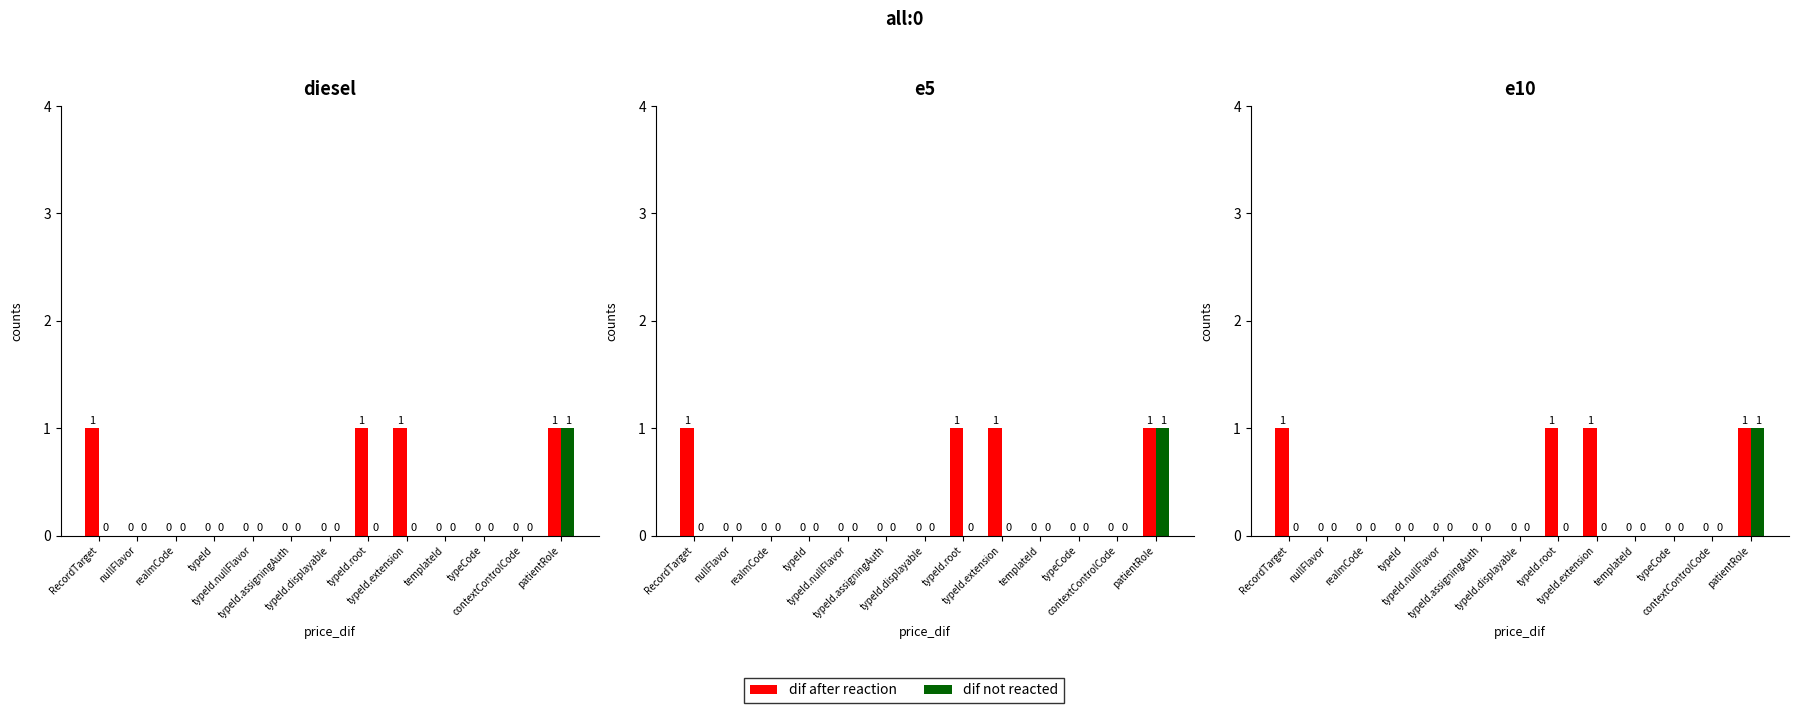

Reading left to right, extract all data points from this chart.

dif after reaction: RecordTarget=1	nullFlavor=0	realmCode=0	typeId=0	typeId.nullFlavor=0	typeId.assigningAuth=0	typeId.displayable=0	typeId.root=1	typeId.extension=1	templateId=0	typeCode=0	contextControlCode=0	patientRole=1
dif not reacted: RecordTarget=0	nullFlavor=0	realmCode=0	typeId=0	typeId.nullFlavor=0	typeId.assigningAuth=0	typeId.displayable=0	typeId.root=0	typeId.extension=0	templateId=0	typeCode=0	contextControlCode=0	patientRole=1